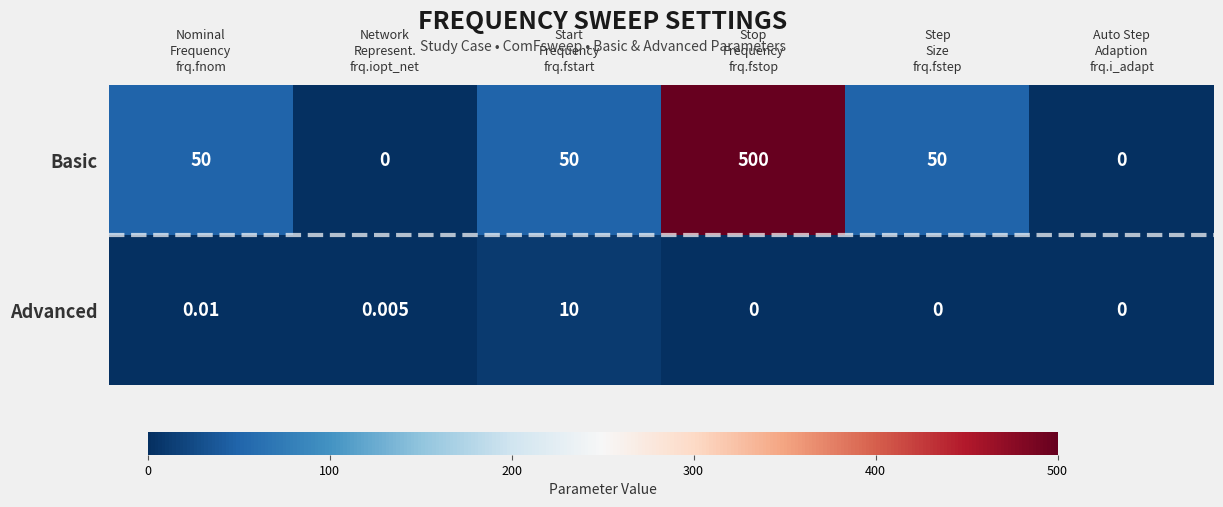

Which series has the widest spread of values?

Basic